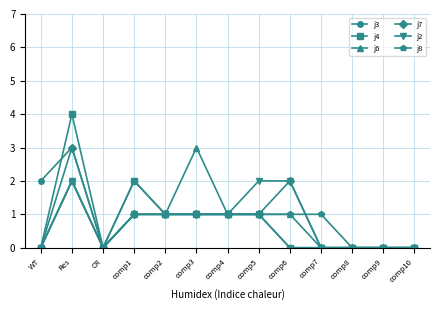

Which series has the largest range (max minus min)?

j4